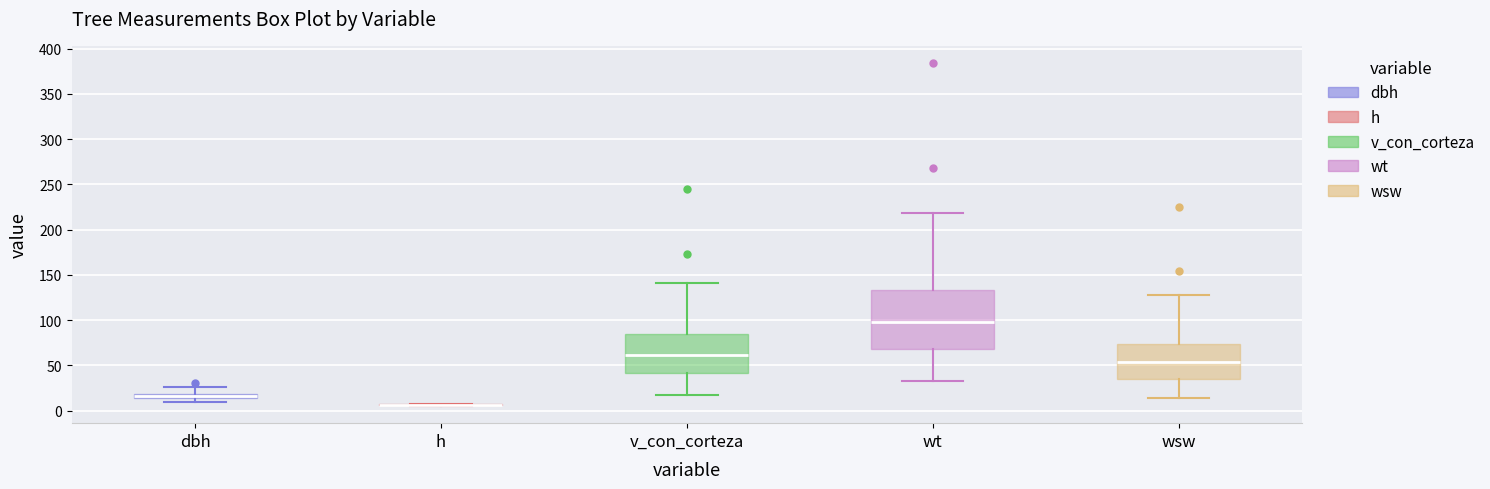

Which box is the tallest, from its lower edge to its upper edge?

wt